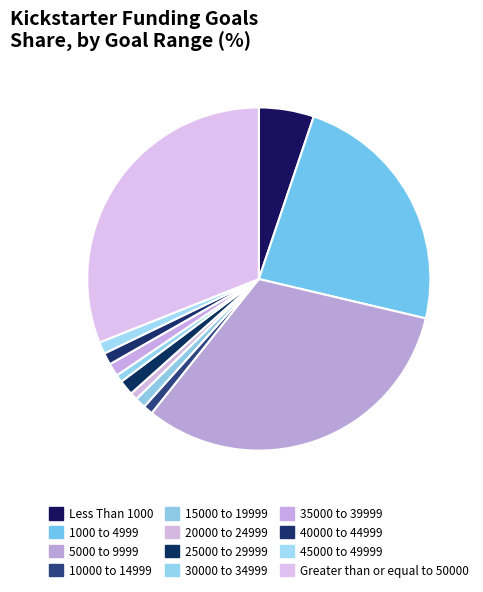

Rank the categories by value from lowest to highest.

20000 to 24999, 30000 to 34999, 10000 to 14999, 15000 to 19999, 40000 to 44999, 45000 to 49999, 35000 to 39999, 25000 to 29999, Less Than 1000, 1000 to 4999, Greater than or equal to 50000, 5000 to 9999